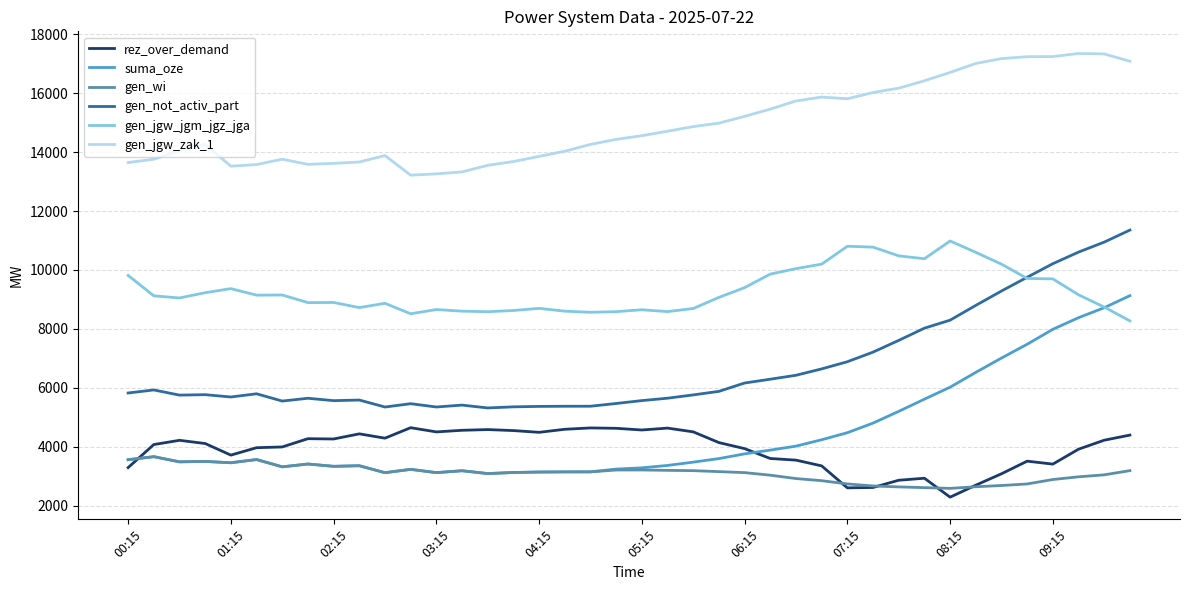

What is the minimum value shown in the chart?

2295